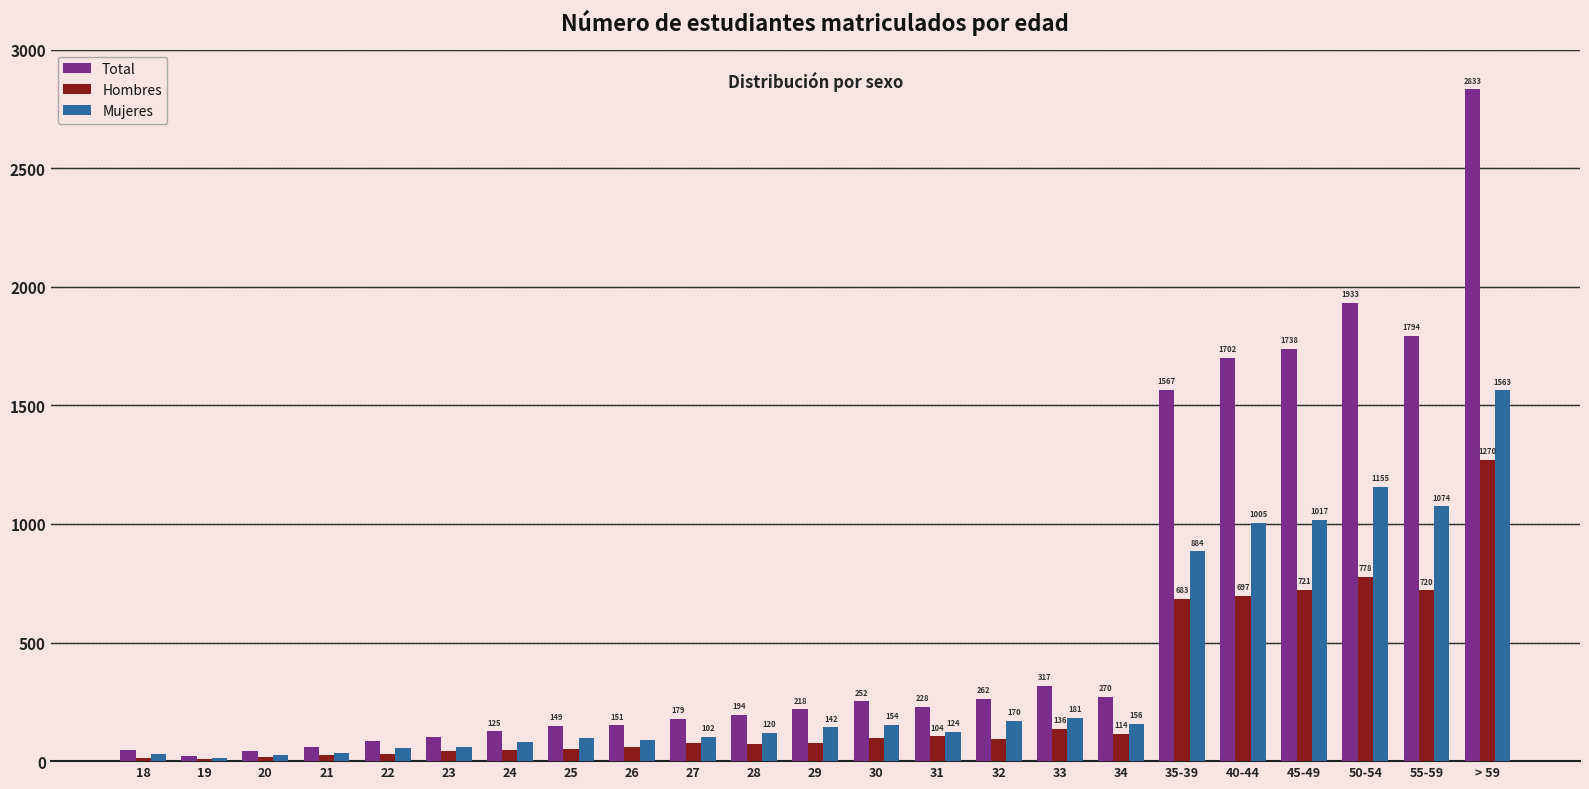

The value of Total at 50-54 is 1259. True or false?

False